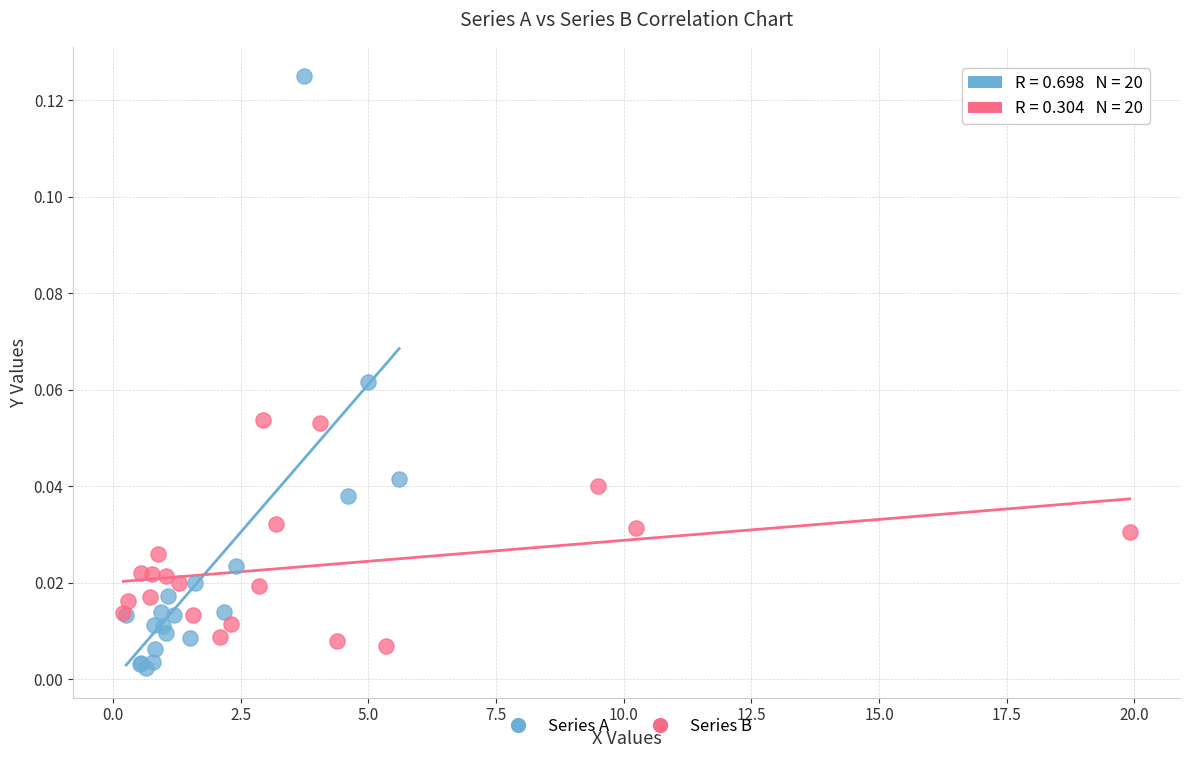

Which series has the widest spread of Y values?

Series A